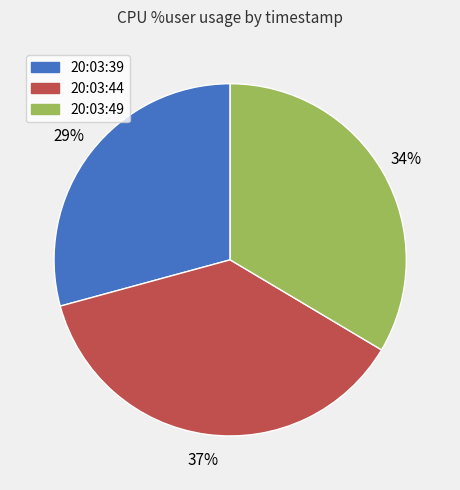

To the nearest percent, what is the average slice percentage?

33%